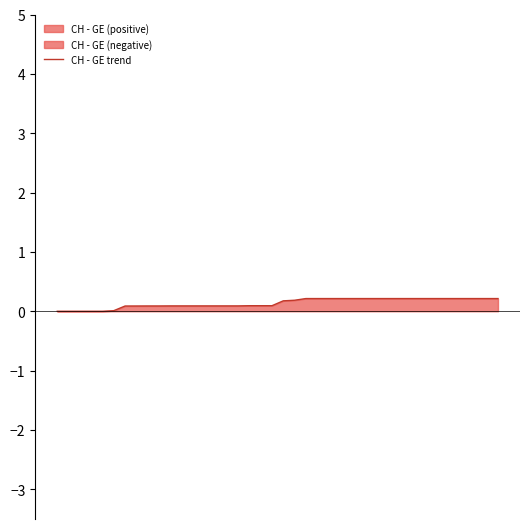

Reading left to right, what are all the values shown in this chart?

0.0	0.0	0.0	0.0	0.0	0.0	0.1	0.1	0.1	0.1	0.1	0.1	0.1	0.1	0.1	0.1	0.1	0.1	0.1	0.1	0.2	0.2	0.2	0.2	0.2	0.2	0.2	0.2	0.2	0.2	0.2	0.2	0.2	0.2	0.2	0.2	0.2	0.2	0.2	0.2